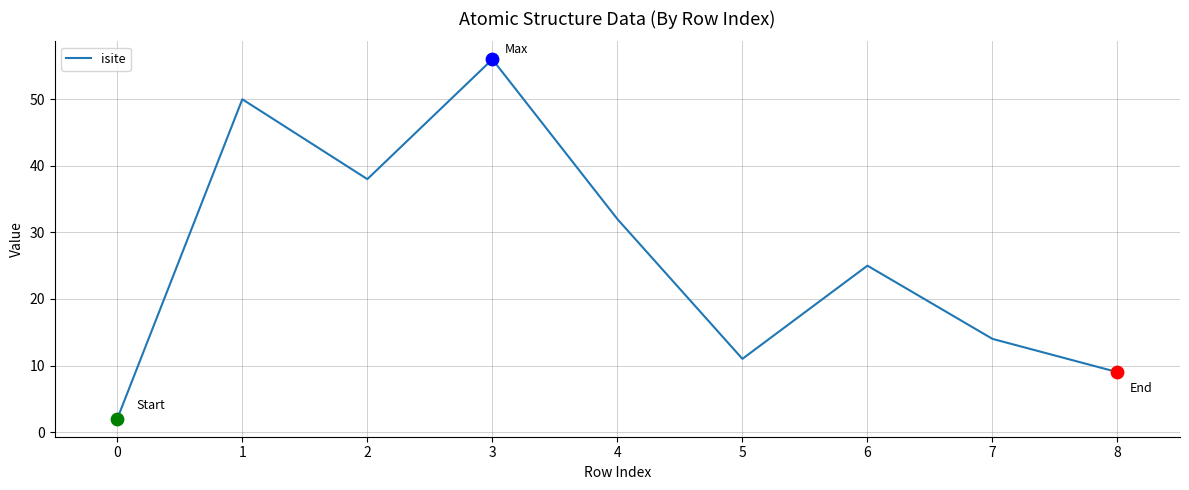

Between 4 and 5, which is larger?

4